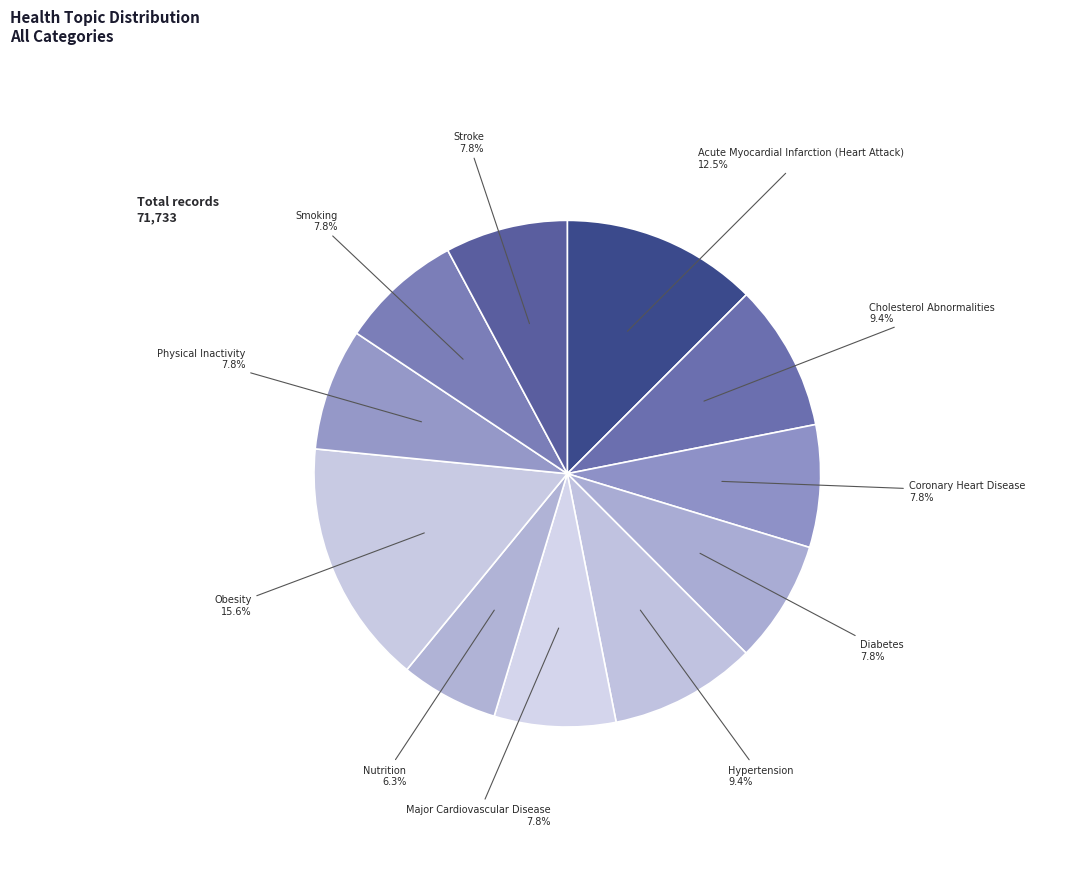

Which slice is the largest?

Obesity